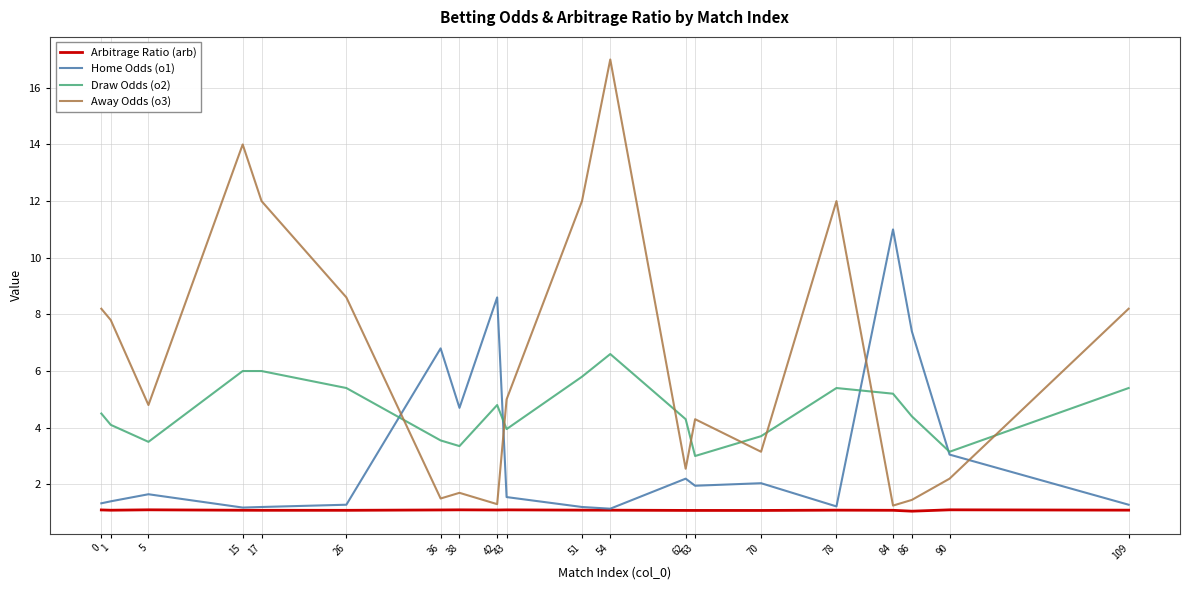

How many lines are shown in the chart?

4